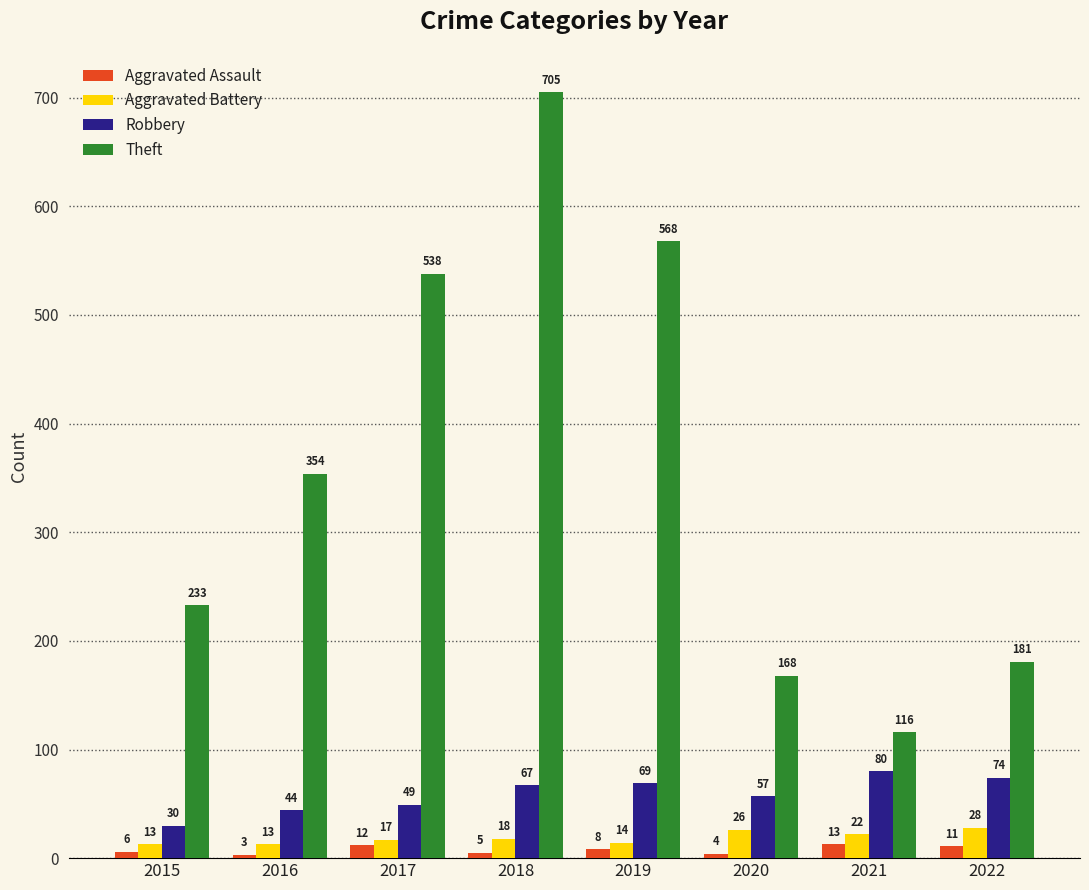

What is the difference between the maximum and minimum values in the Aggravated Assault series?

10